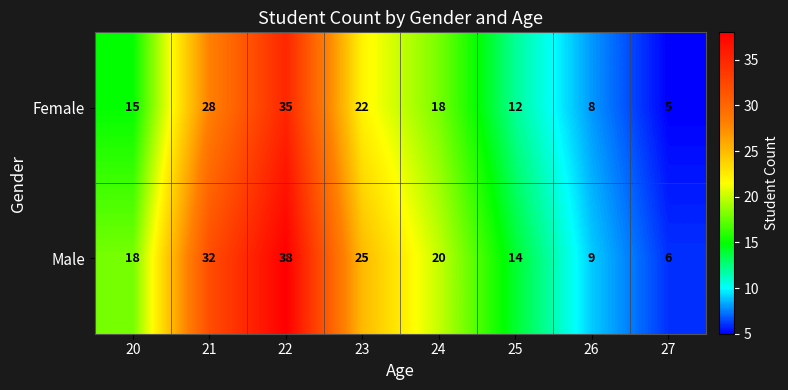

True or false: Female has a value of 5 at 27.

True